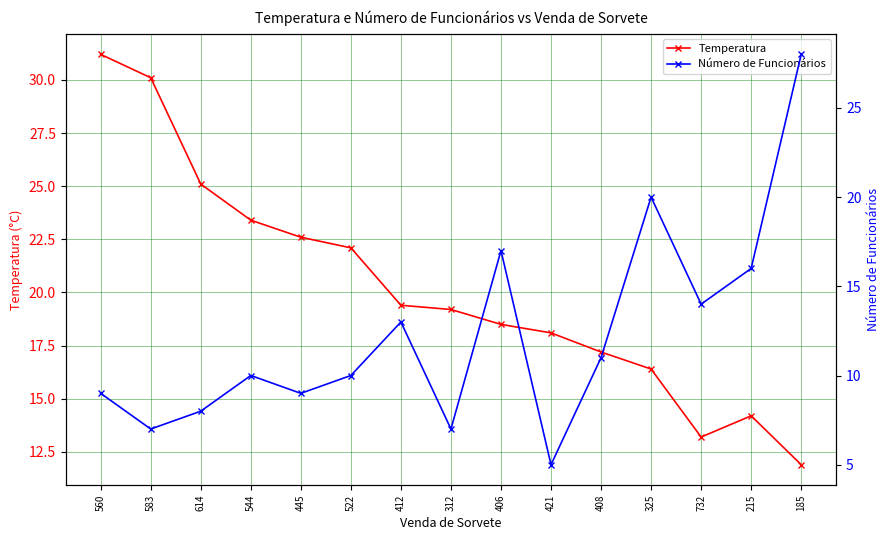

Reading left to right, what are all the values shown in this chart?

Temperatura: 31.2	30.1	25.1	23.4	22.6	22.1	19.4	19.2	18.5	18.1	17.2	16.4	13.2	14.2	11.9
Número de Funcionários: 9.0	7.0	8.0	10.0	9.0	10.0	13.0	7.0	17.0	5.0	11.0	20.0	14.0	16.0	28.0